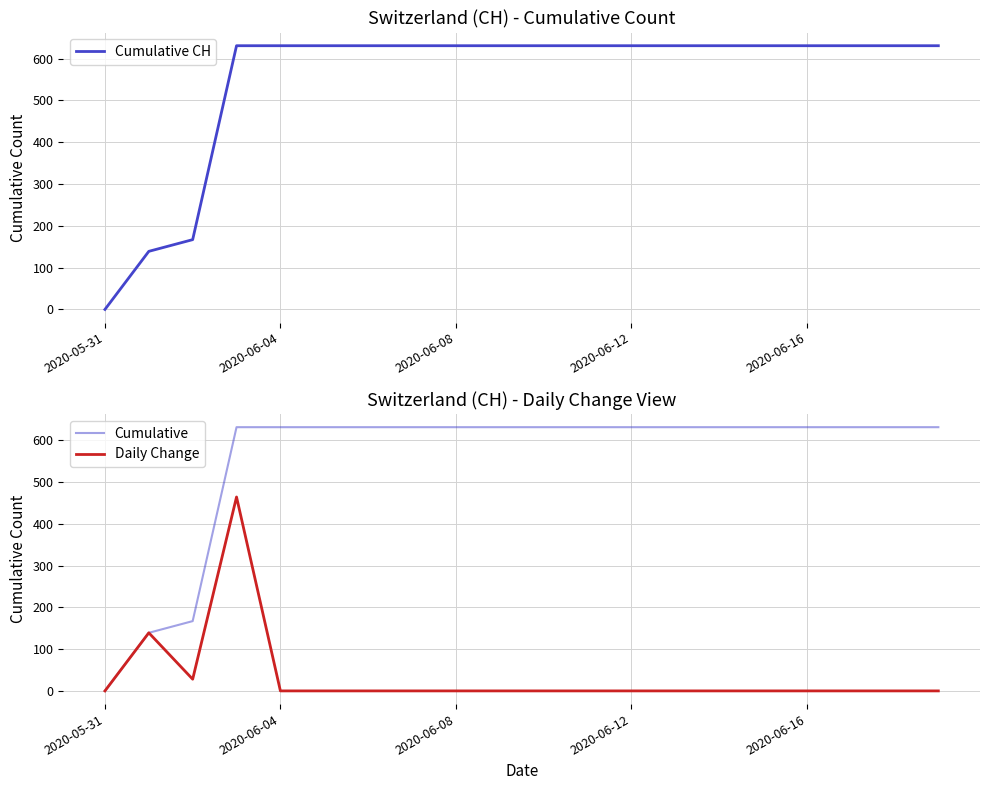

What is the difference between the maximum and minimum values in the Cumulative series?

631